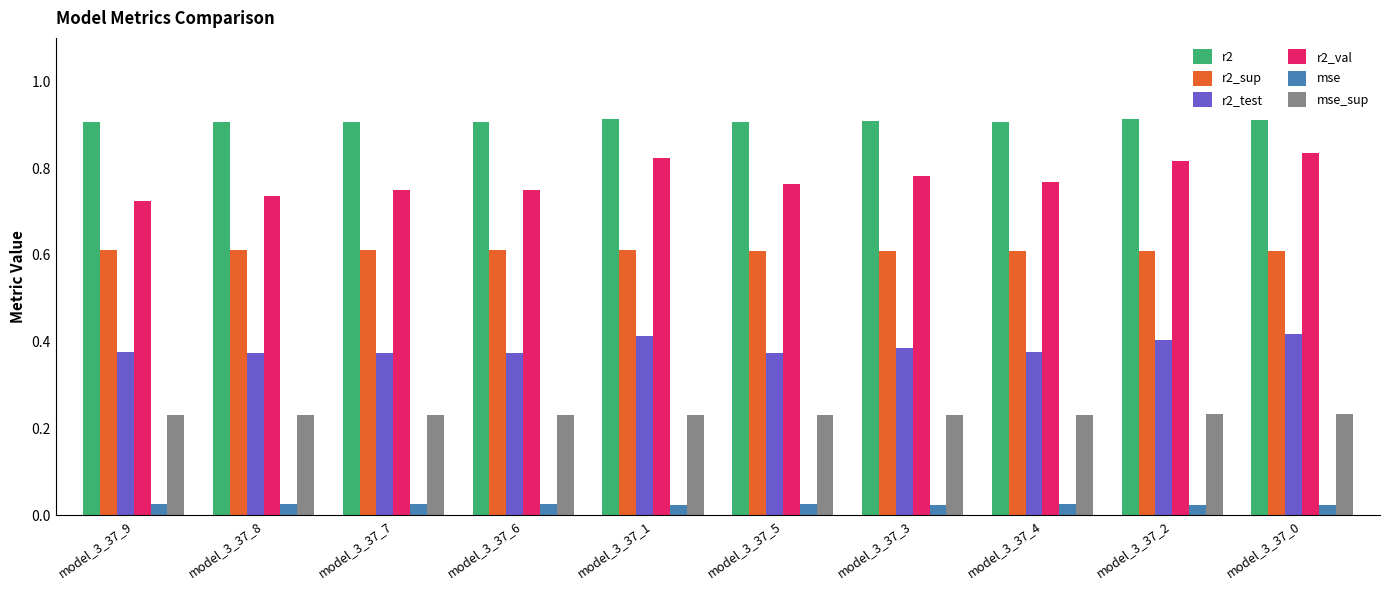

List the series in order of their peak value, highest first.

r2, r2_val, r2_sup, r2_test, mse_sup, mse